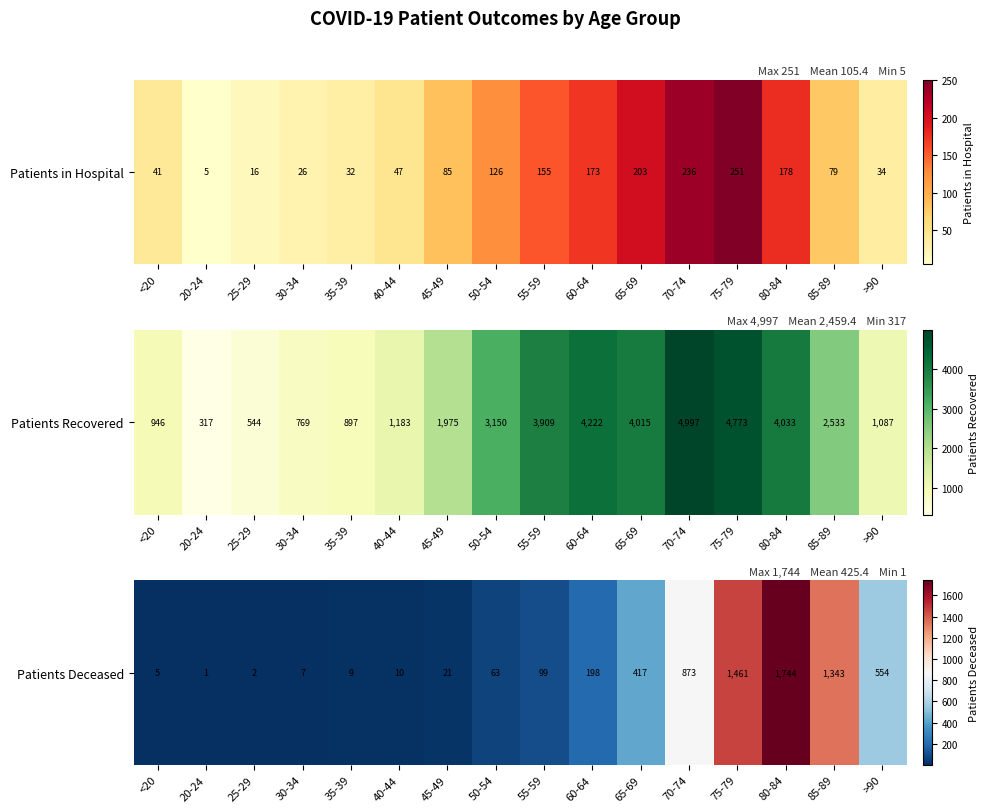

What is the ratio of the value at 80-84 to the value at <20?

348.8